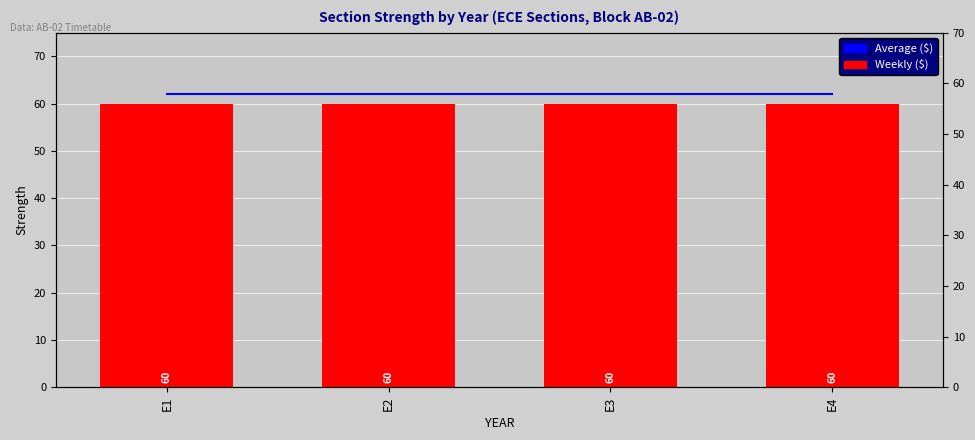

What is the value of the Weekly ($) bar at the 2nd from the left?

60